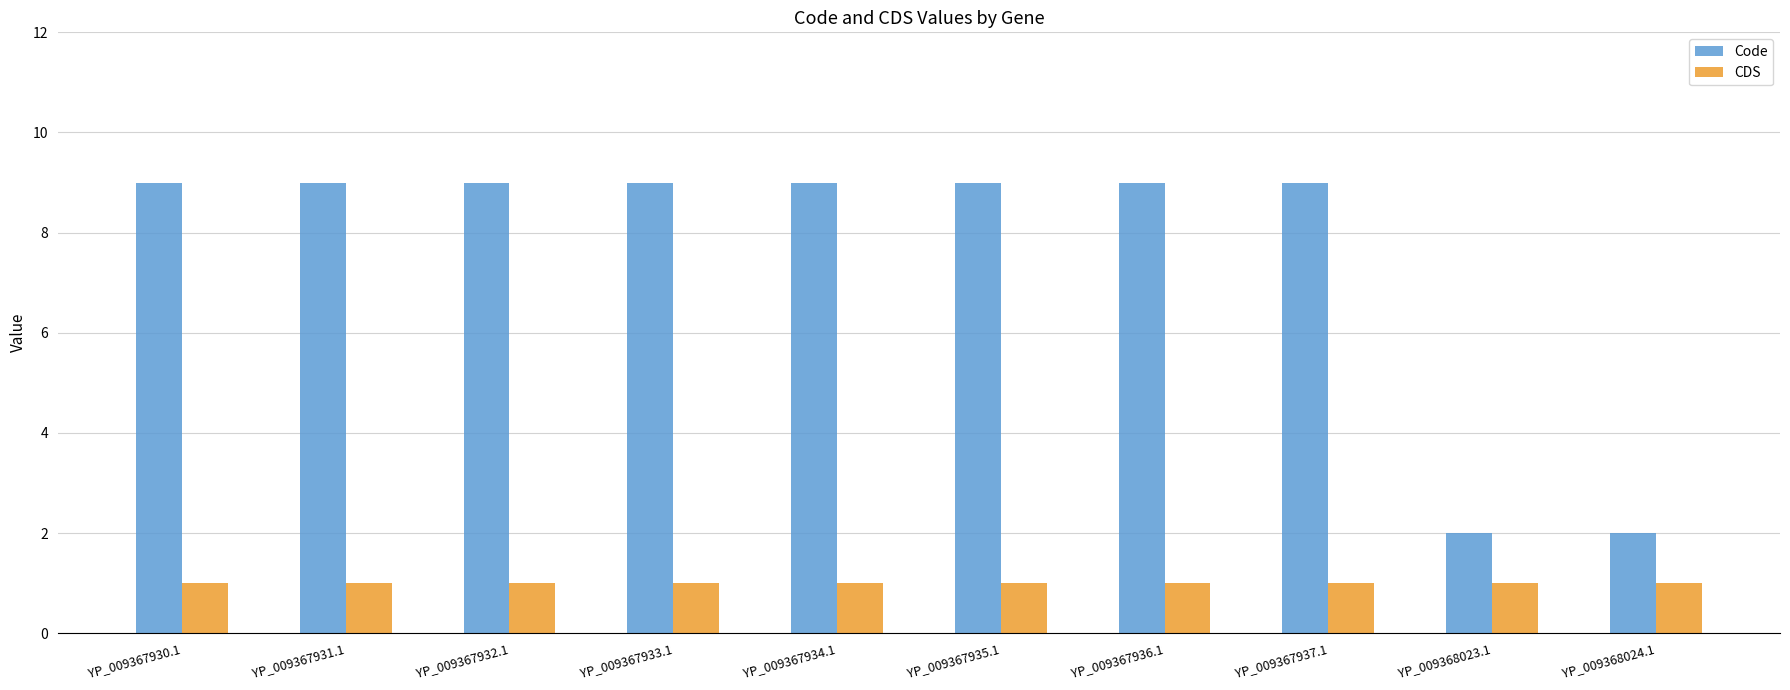

What is the label of the 2nd bar from the left?

YP_009367931.1